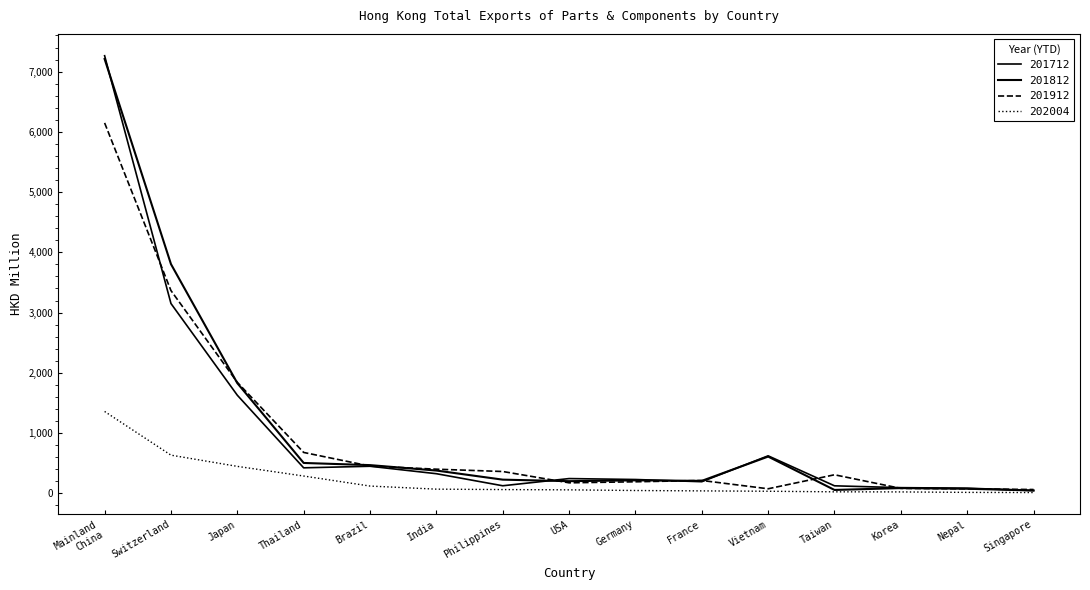

How many lines are shown in the chart?

4